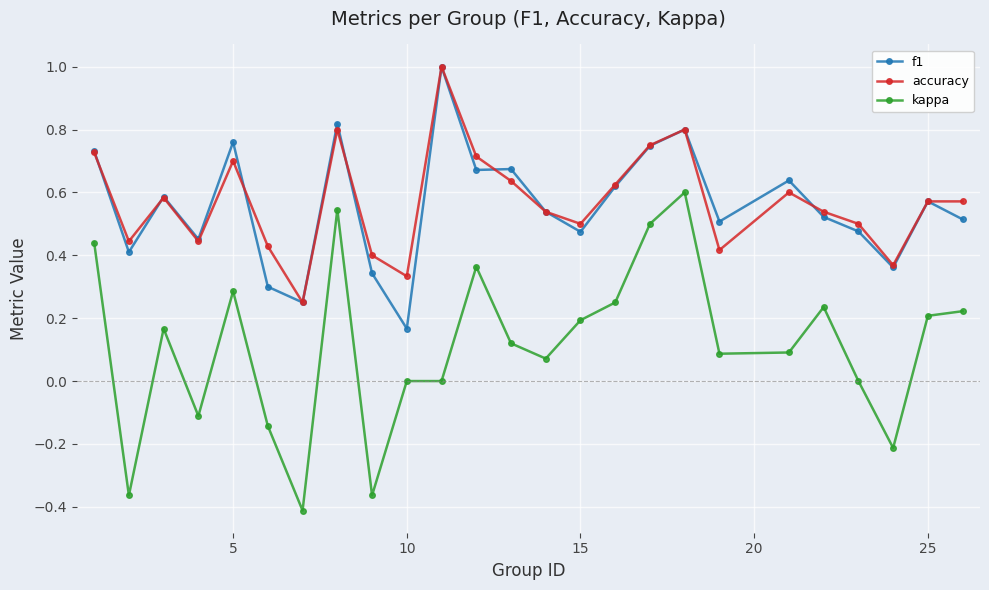

Which series has the largest range (max minus min)?

kappa